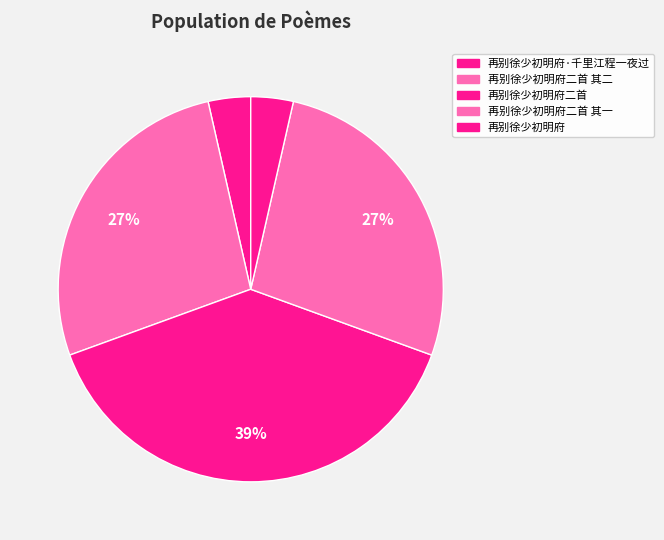

Count the number of slices in the pie.

5